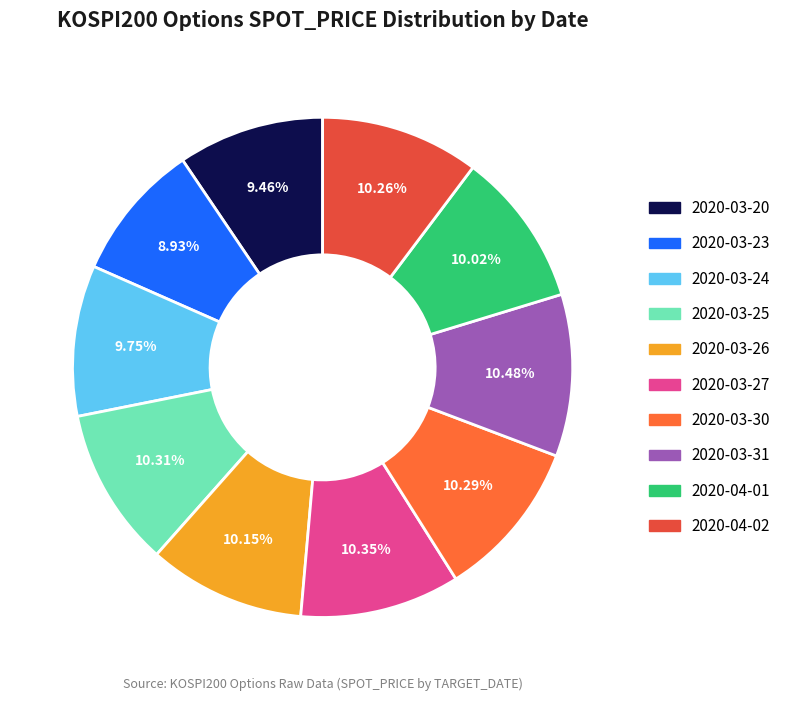

To the nearest percent, what portion does 2020-03-25 represent?

10%